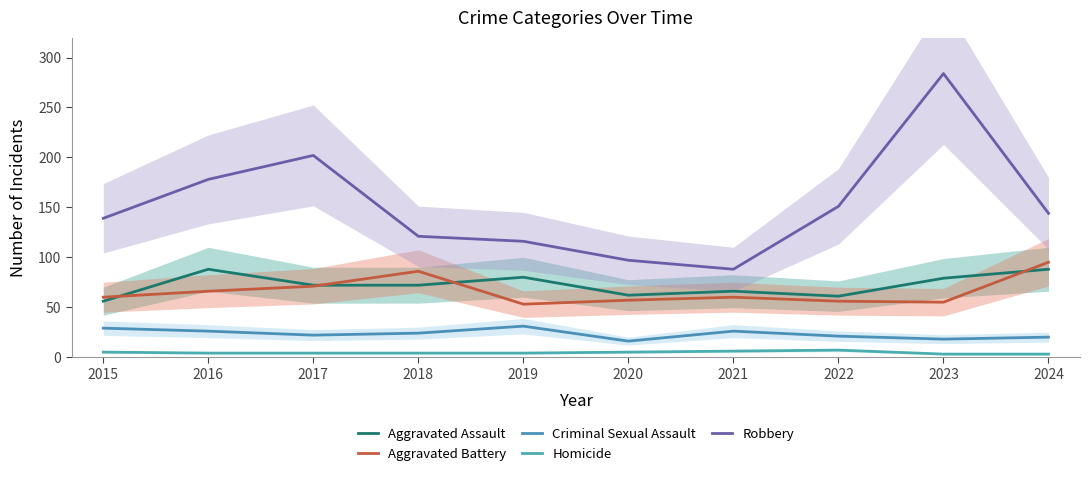

List the series in order of their peak value, highest first.

Robbery, Aggravated Battery, Aggravated Assault, Criminal Sexual Assault, Homicide